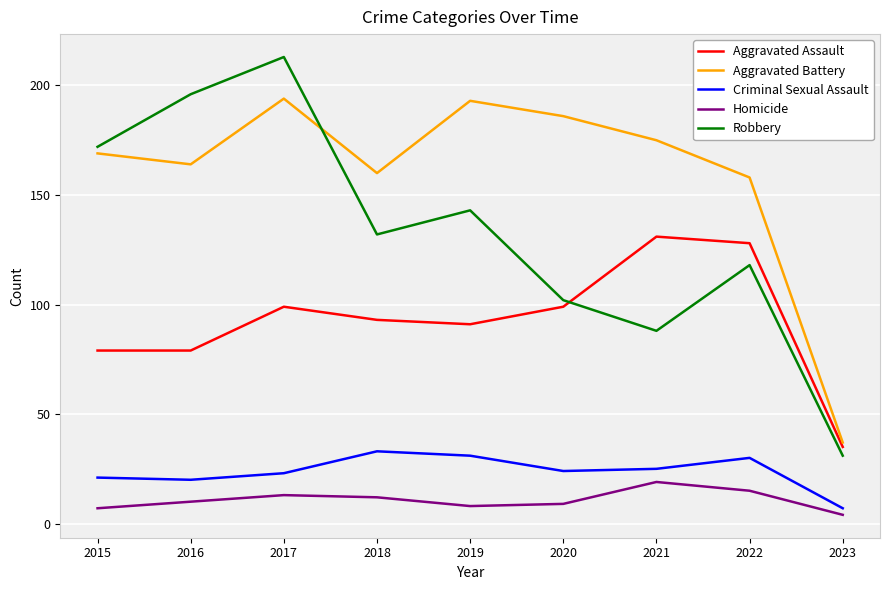

Which category has the lowest value in the Aggravated Assault series?

2023